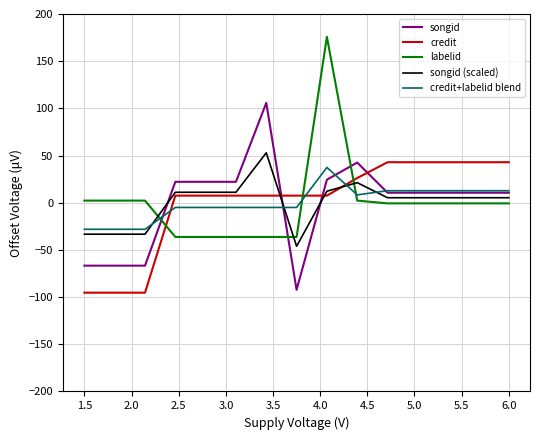

What is the greatest value displayed?

175.8